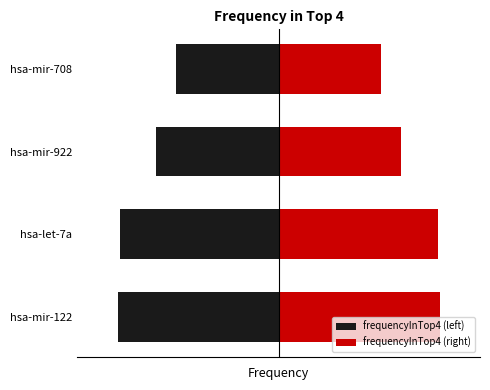

What is the difference between the second highest and second lowest values in the frequencyInTop4 (right) series?

0.9